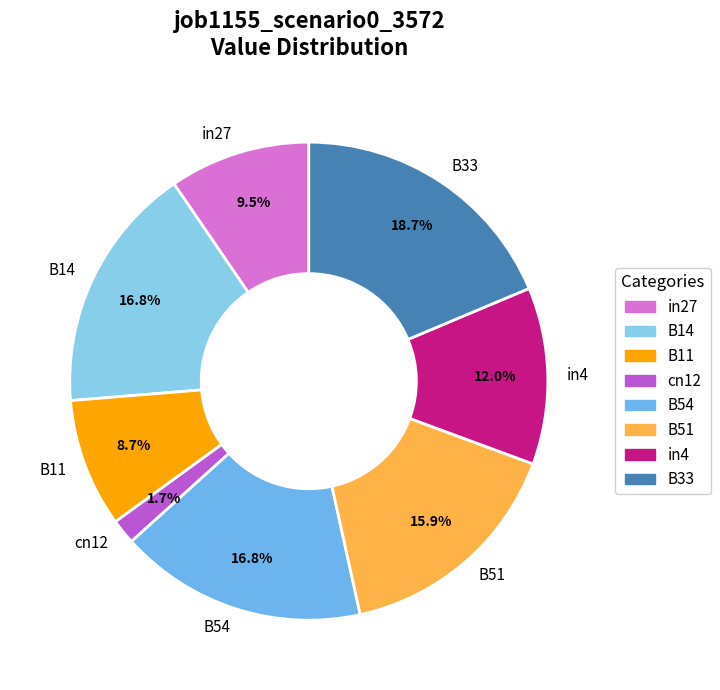

Does in27 represent more than half of the total?

No